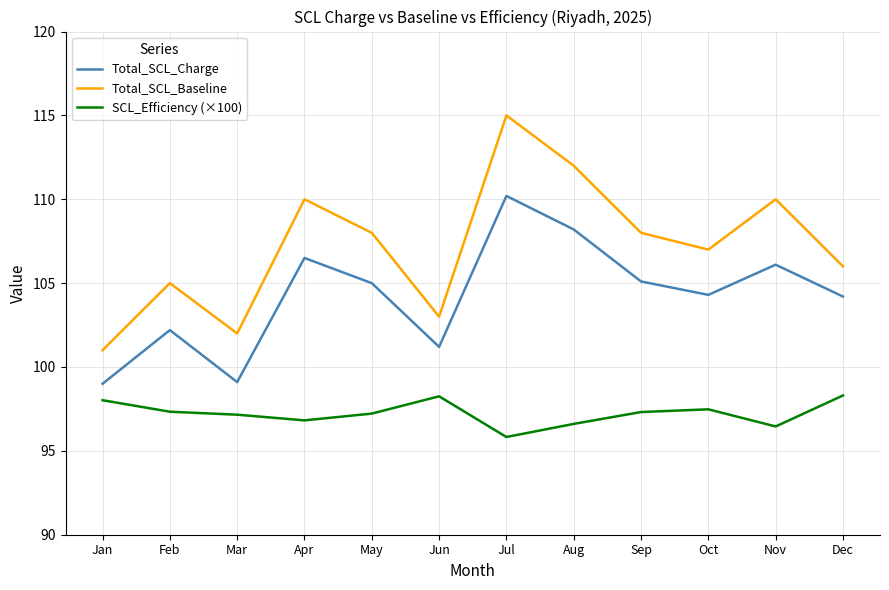

What is the total value across all series at Jun?

302.5